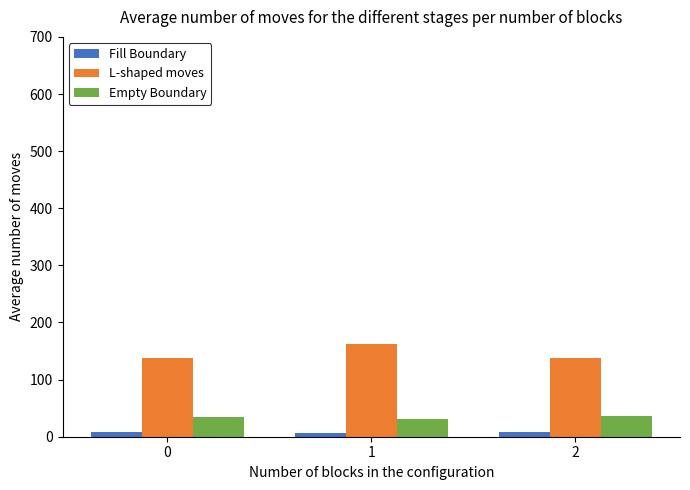

What is the total value across all series at 1?

201.1